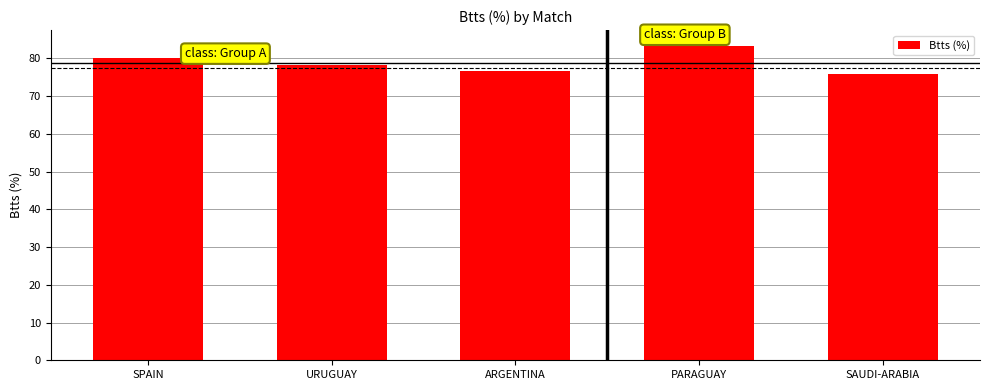

What is the approximate value at ARGENTINA?

76.7